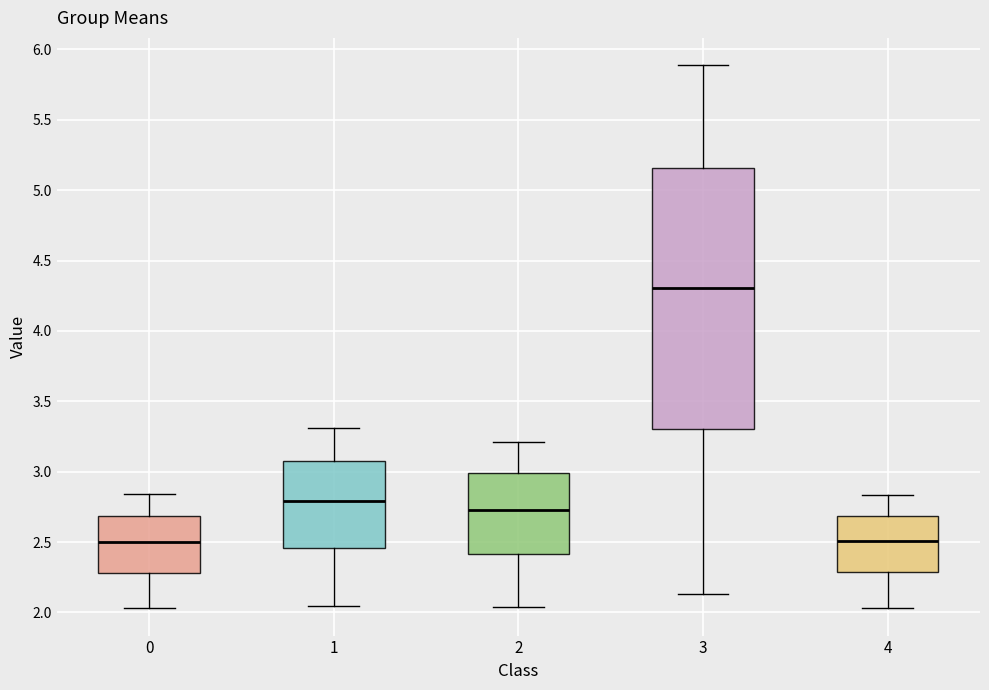

Where does the median line of the box at x = 2 sit on the y-axis? The values are not printed on the chart, so give them approximately, as read against the axis.

2.70